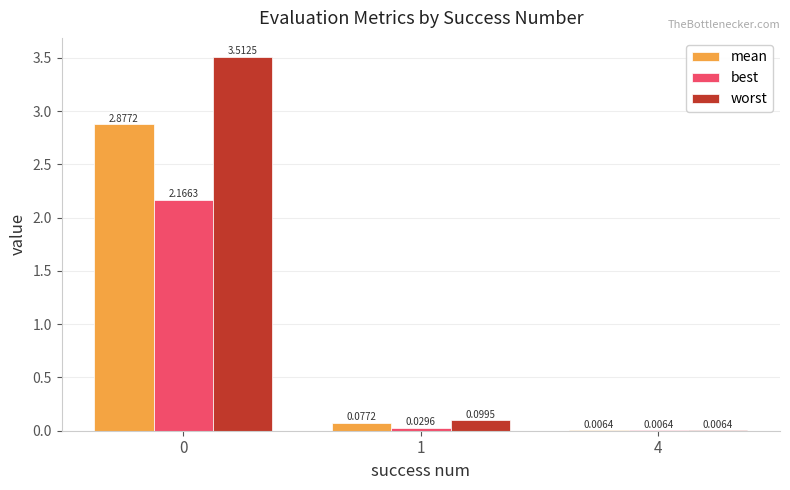

Which series has the largest total across all categories?

worst